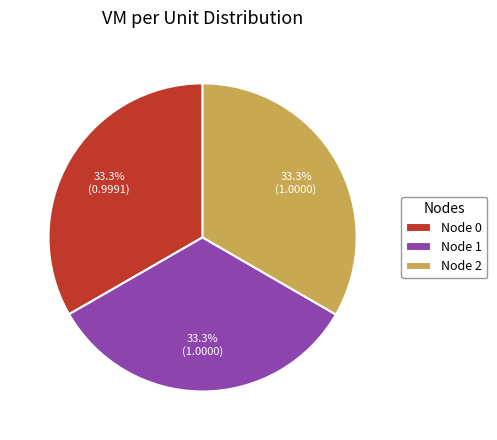

How many segments does this pie chart have?

3